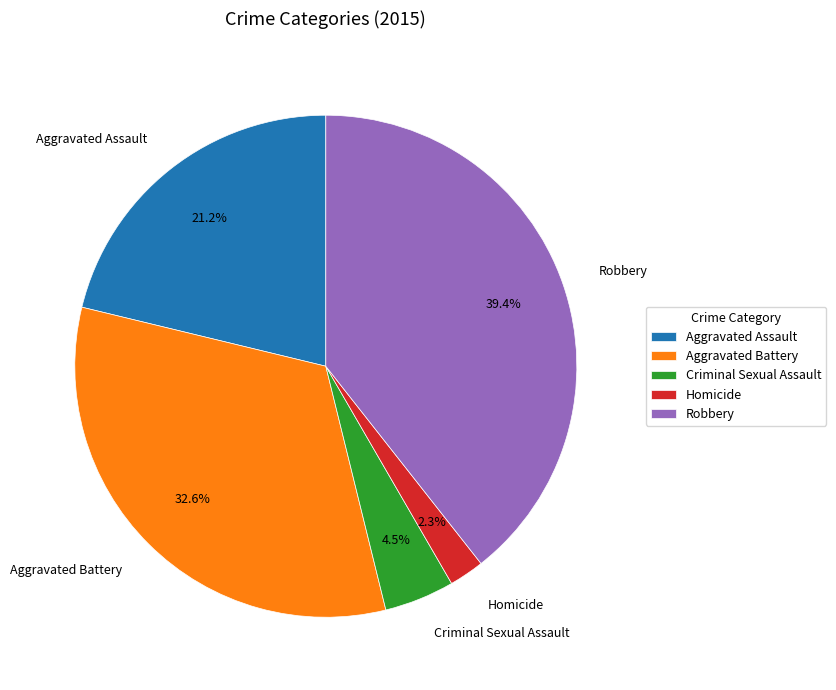

Which category has the biggest portion of the pie?

Robbery